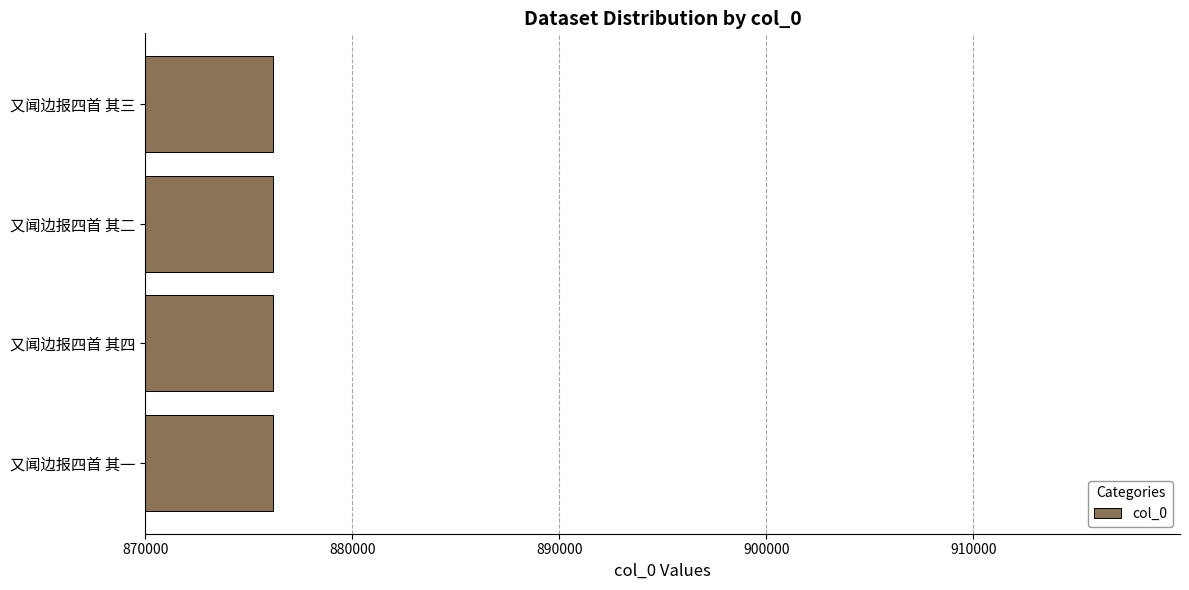

What is the sum of the values at 又闻边报四首 其四 and 又闻边报四首 其三?

1752339